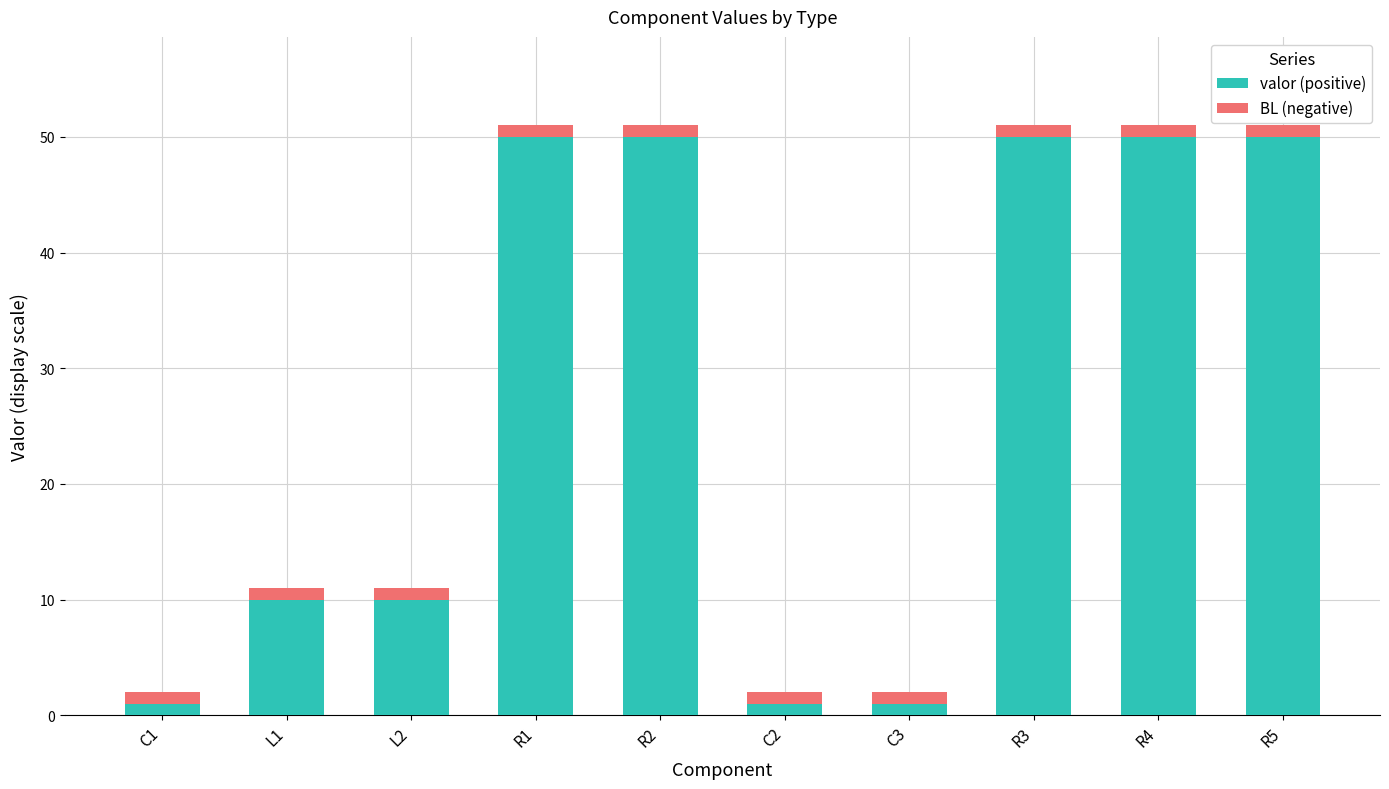

What is the maximum value for valor (positive)?

50